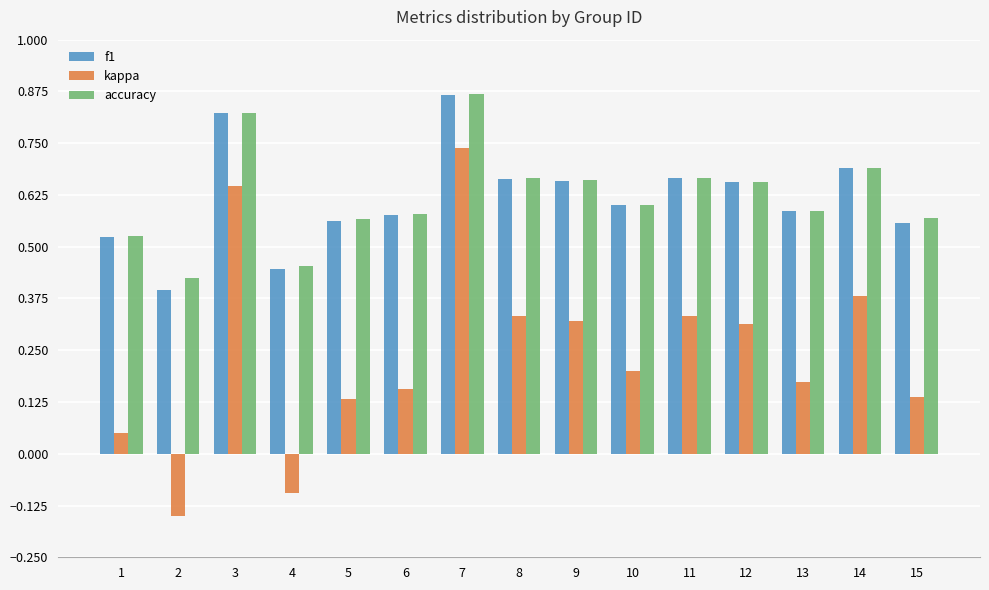

At which category is the sum across all series the highest?

7